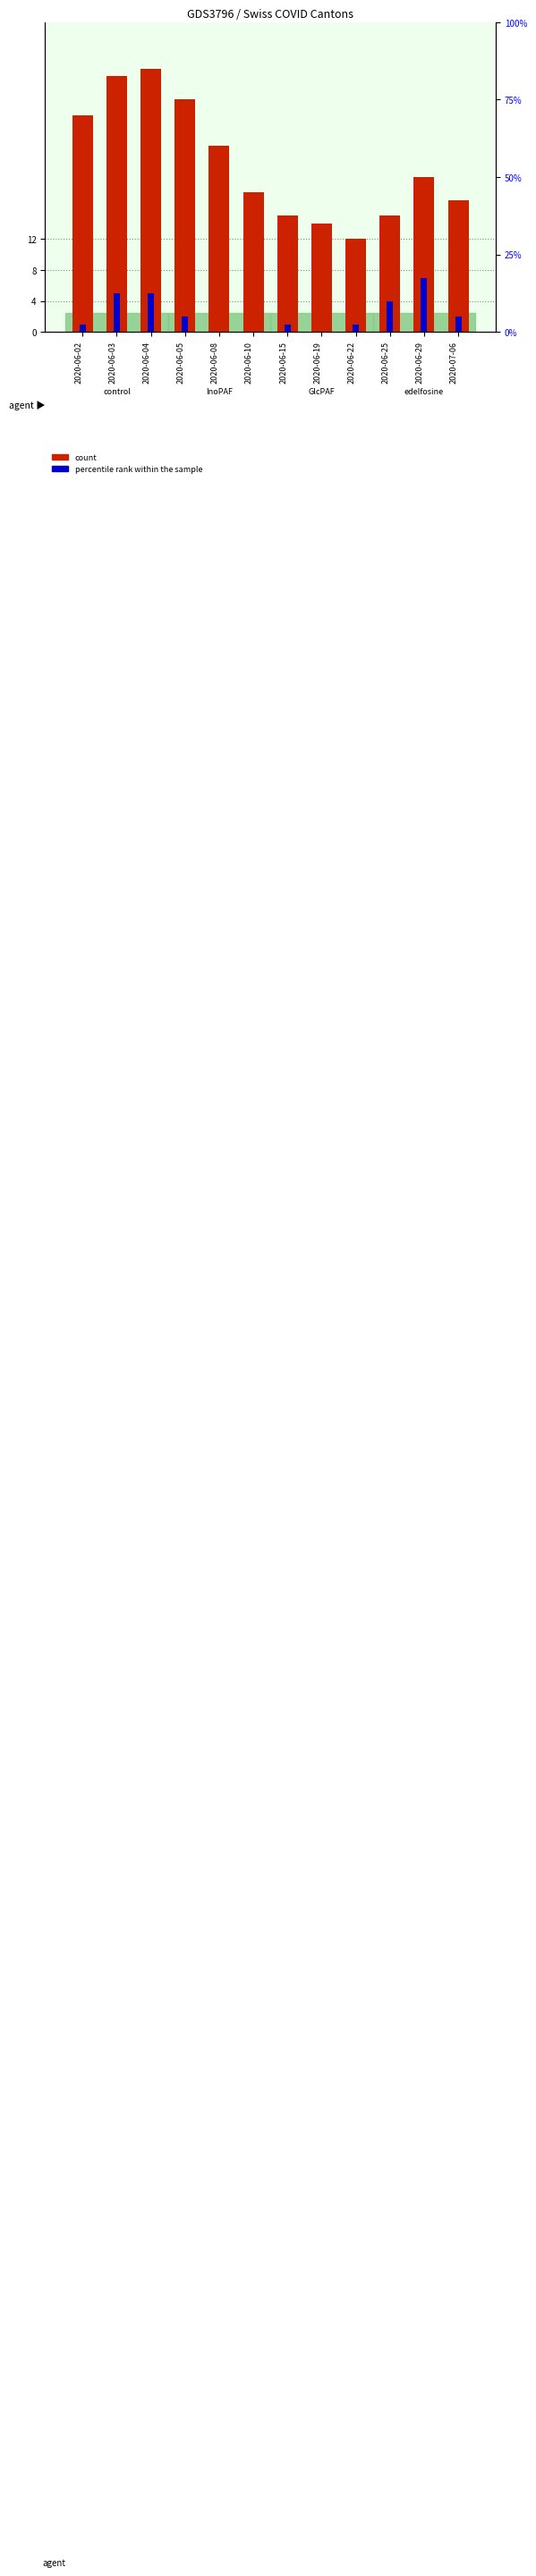

What is the difference between the highest and lowest values at 2020-06-15?

12.5